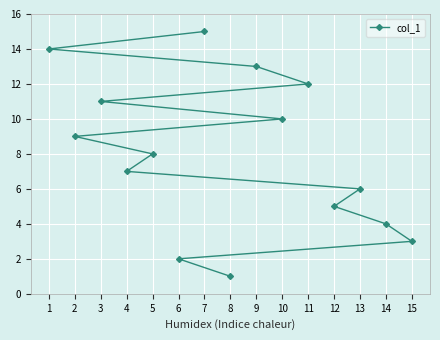

Reading left to right, transcribe all the data shown in this chart.

1=14	2=9	3=11	4=7	5=8	6=2	7=15	8=1	9=13	10=10	11=12	12=5	13=6	14=4	15=3